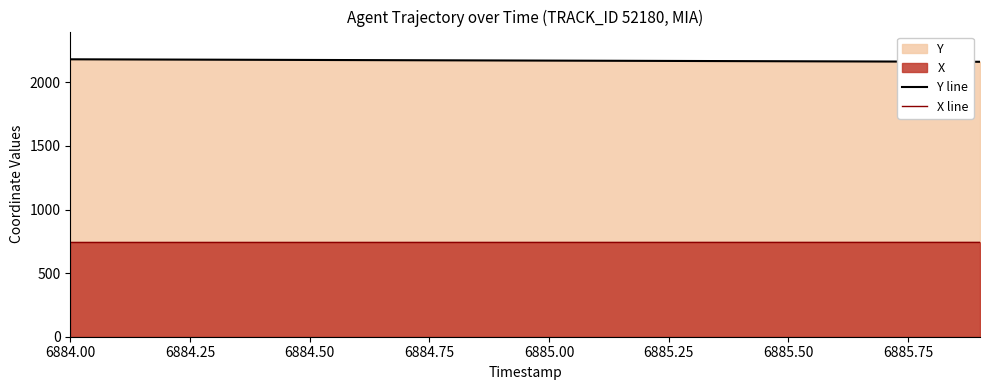

Is it true that X line equals 741.7 at 6884.50?

True